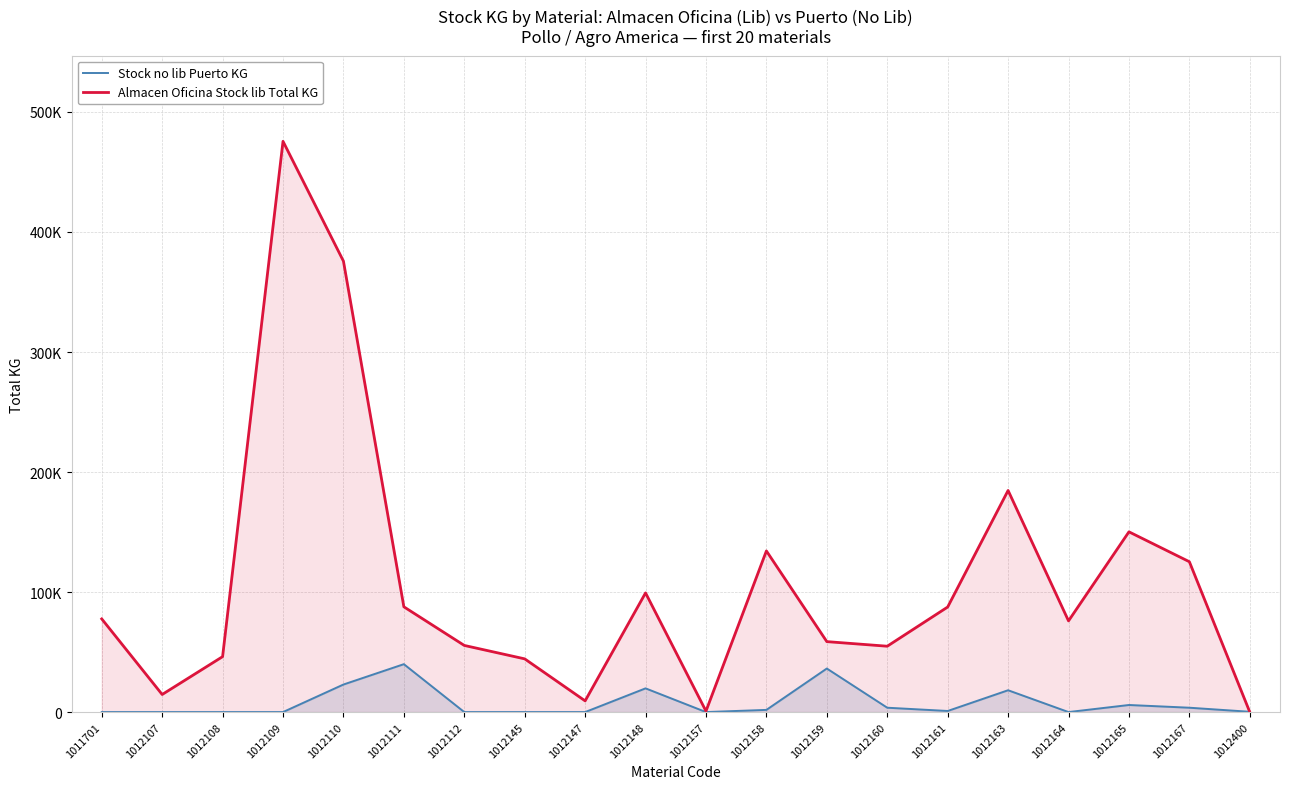

Where is Stock no lib Puerto KG nearest to the value 19958?

1012148